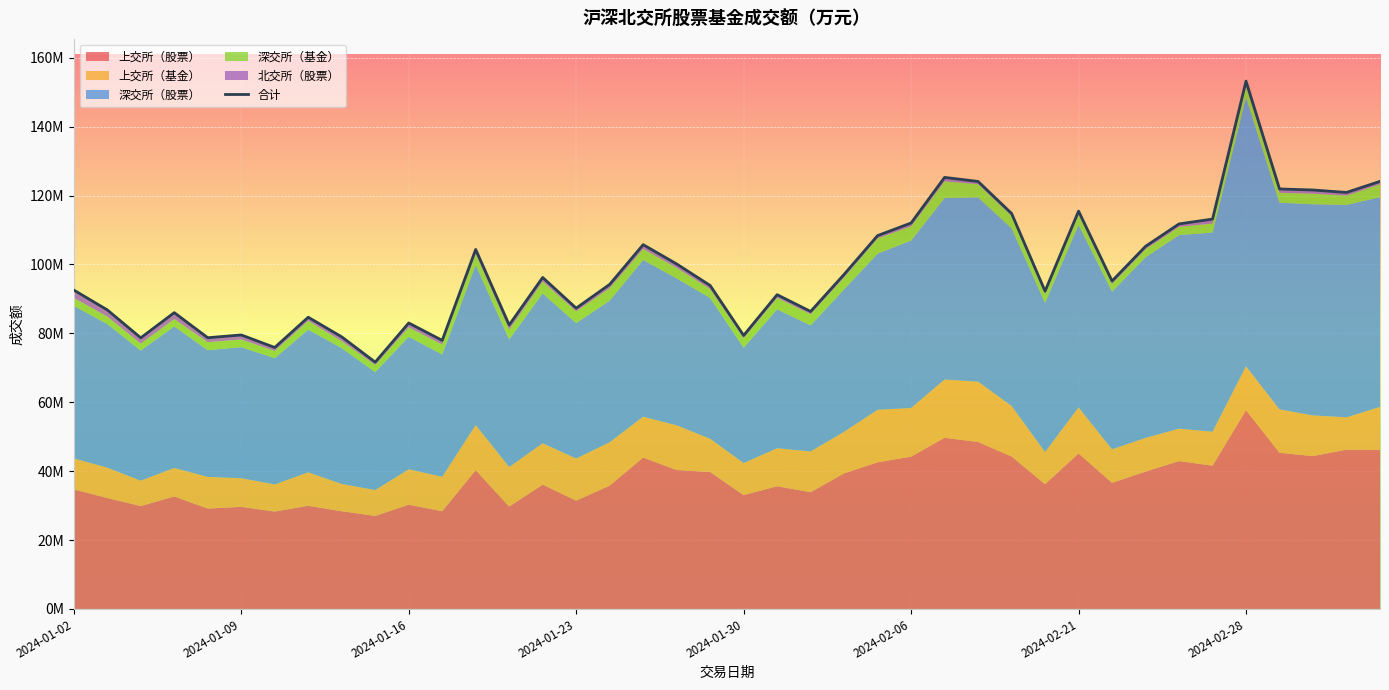

What is the change in value from 2024-01-23 to 2024-02-28?

+65907625.9